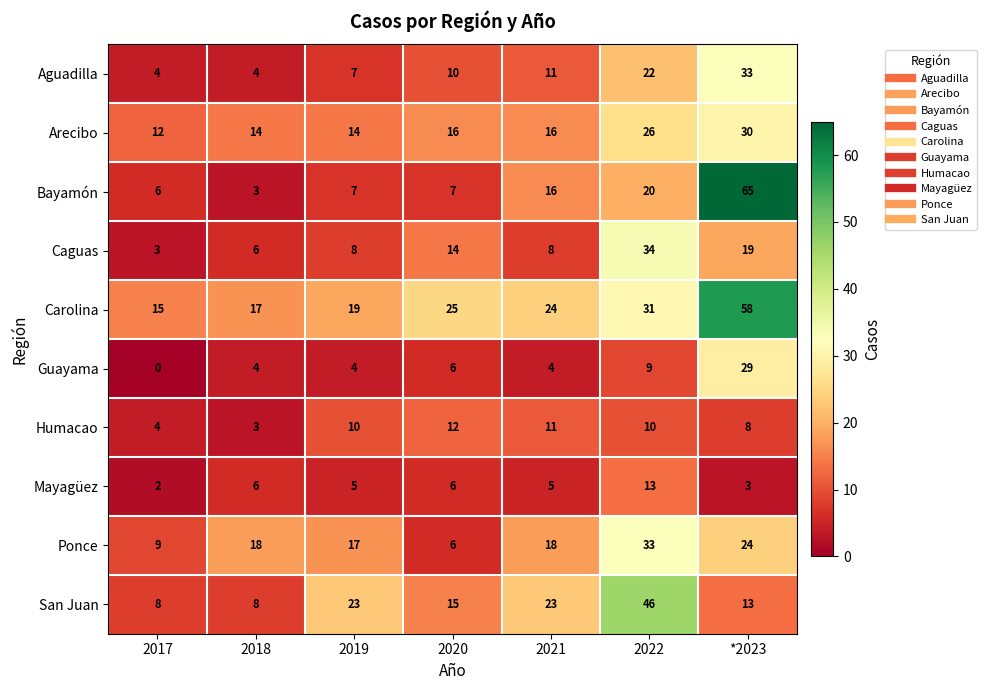

Read the Guayama value at *2023.

29